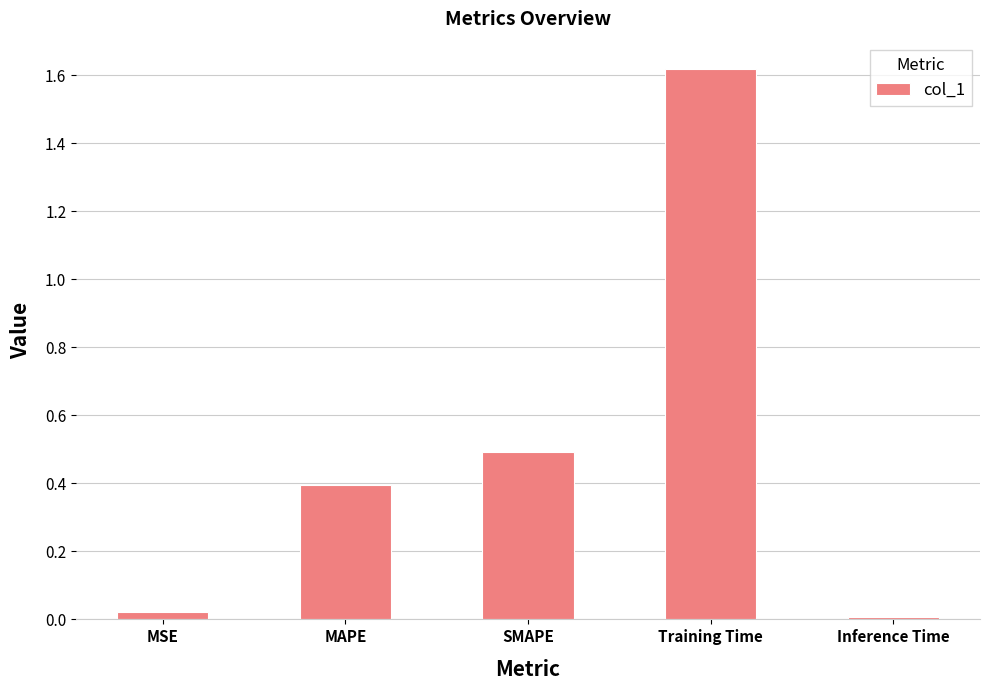

What is the change in value from Training Time to Inference Time?

-1.6